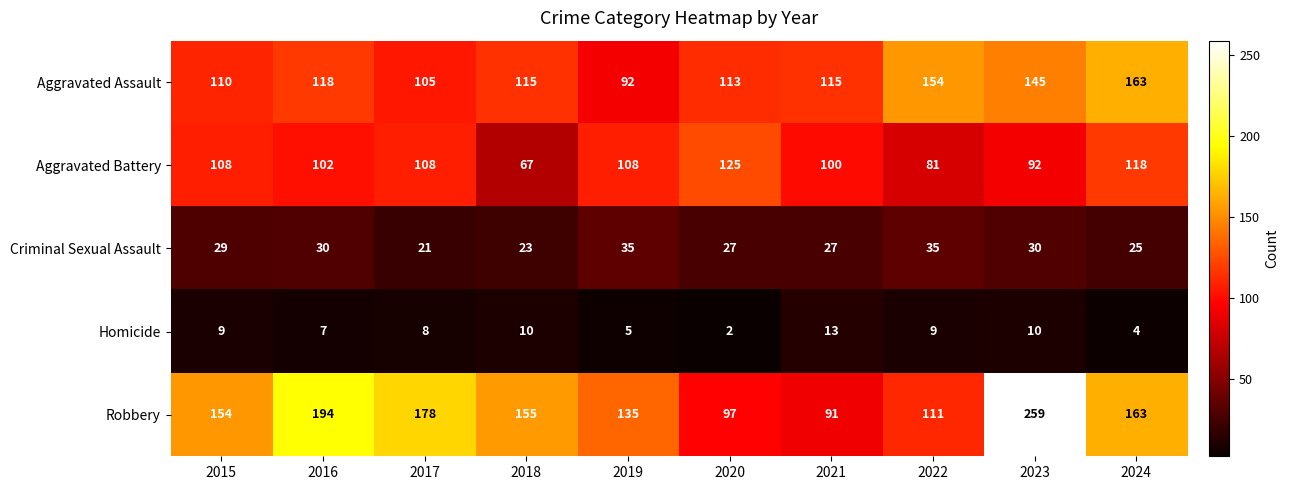

True or false: Robbery has a value of 43 at 2019.

False